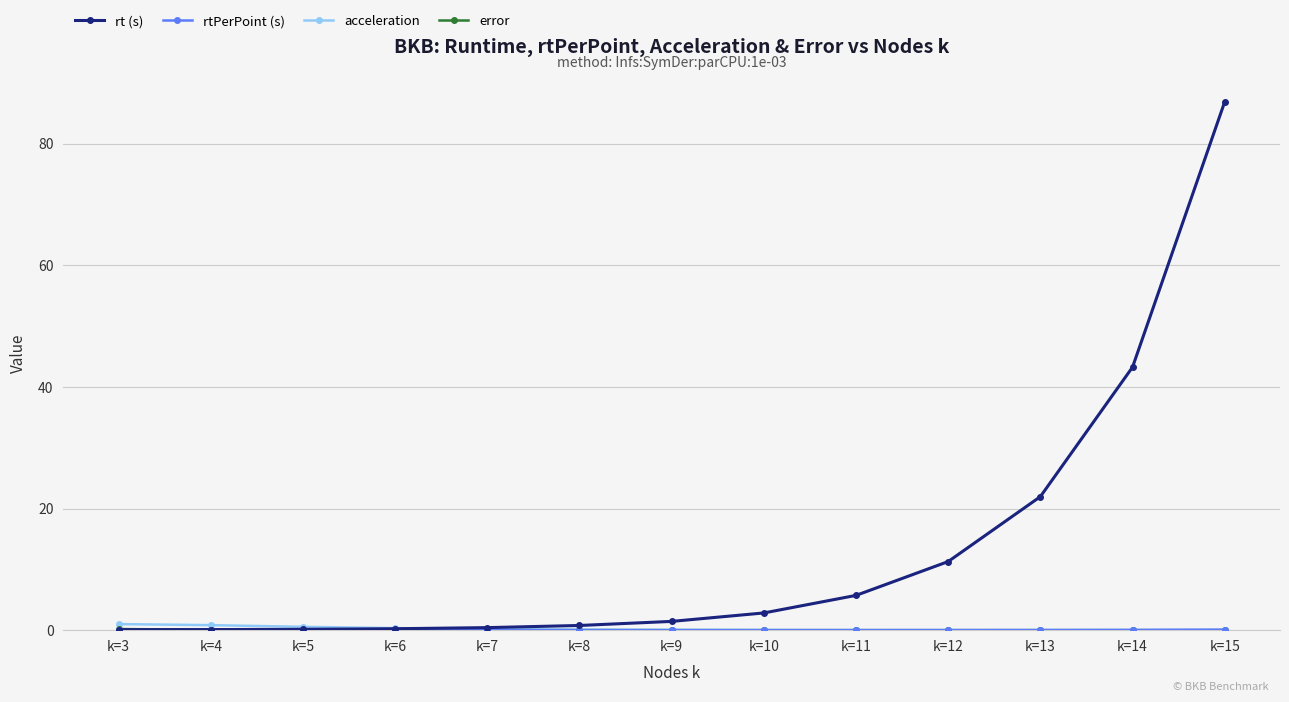

Which series has the largest total across all categories?

rt (s)